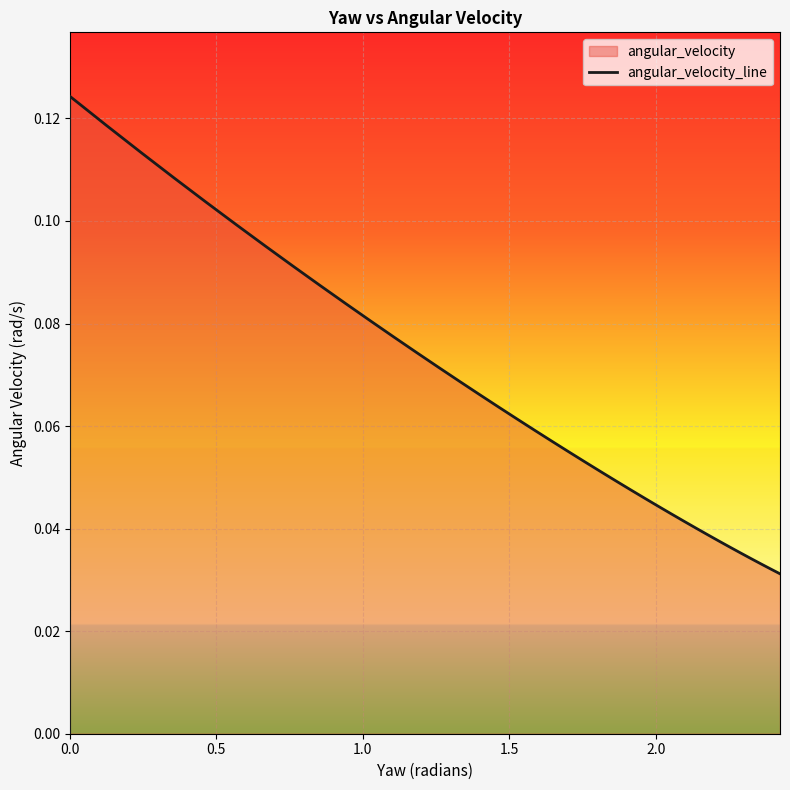

What is the sum of all values?

2.5